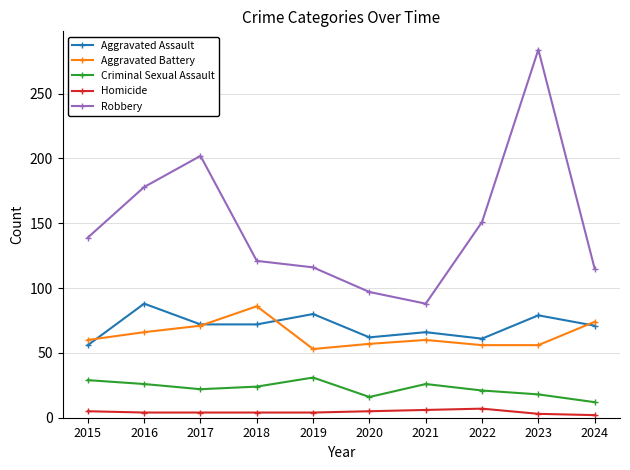

Which series has the largest range (max minus min)?

Robbery